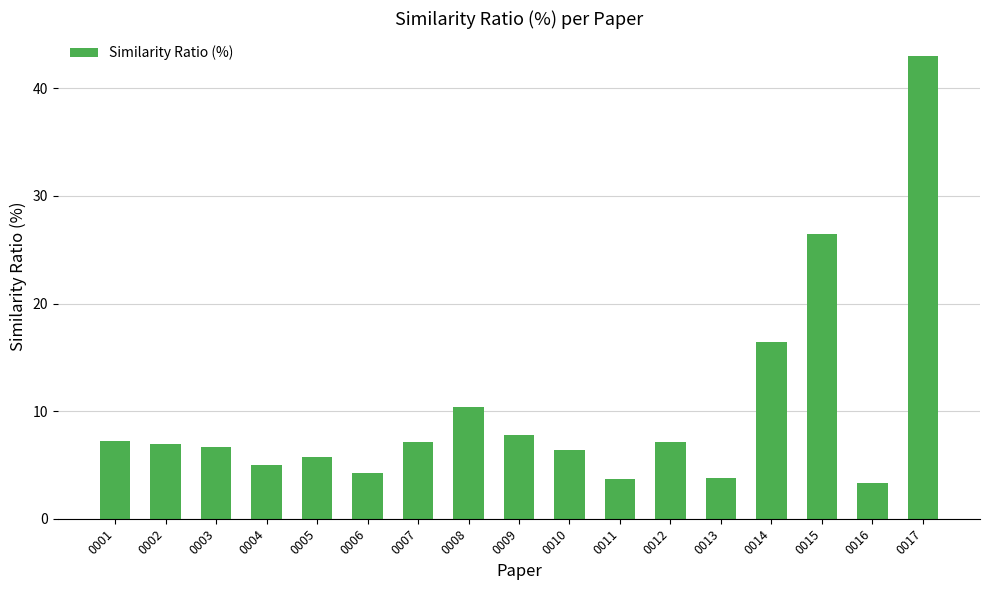

What is the maximum value shown in the chart?

43.0